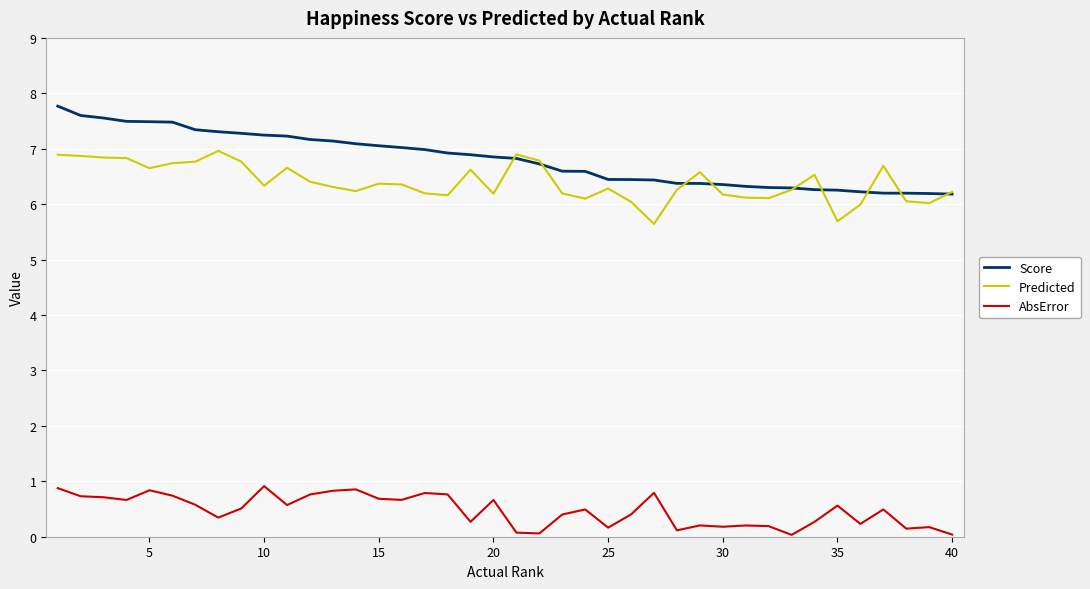

What is the difference between the maximum and second lowest values in the Score series?

1.6